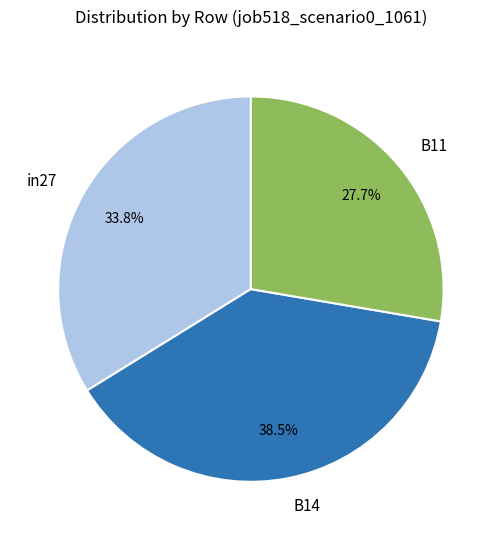

What percentage is the B11 slice, to the nearest percent?

28%